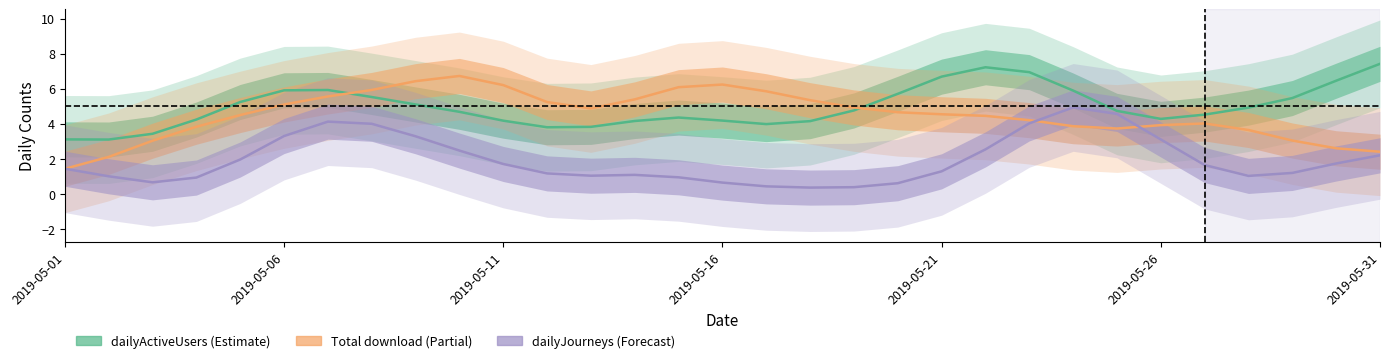

What value does the dailyActiveUsers series have at 2019-05-16?

4.2